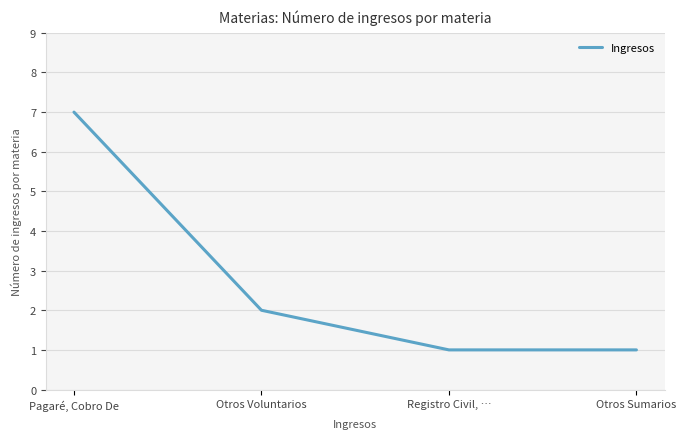

Approximately how many times larger is the value at Otros Sumarios compared to Registro Civil, …?

1.0